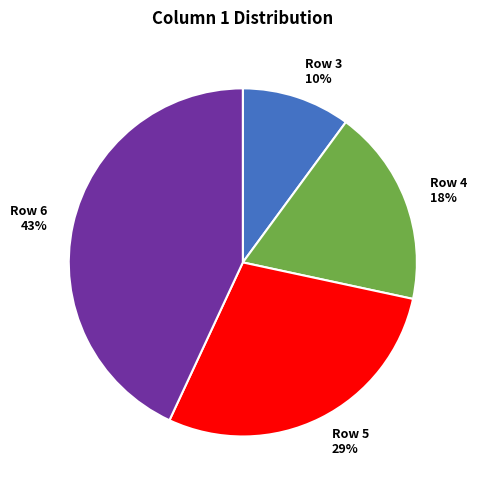

What is the smallest slice in the pie chart?

Row 3